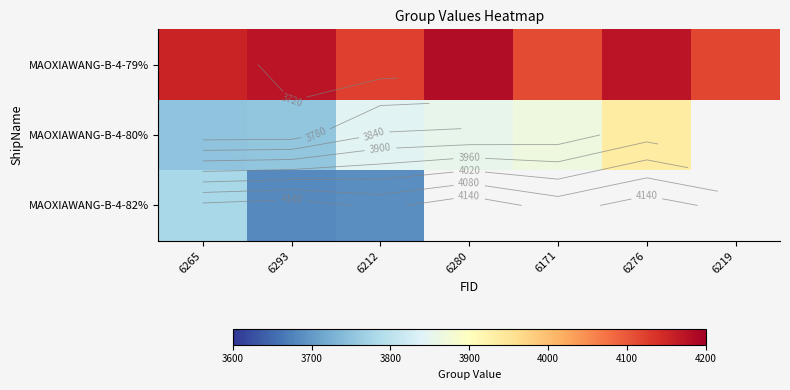

The MAOXIAWANG-B-4-82% series shows 3684 at 6293. True or false?

True